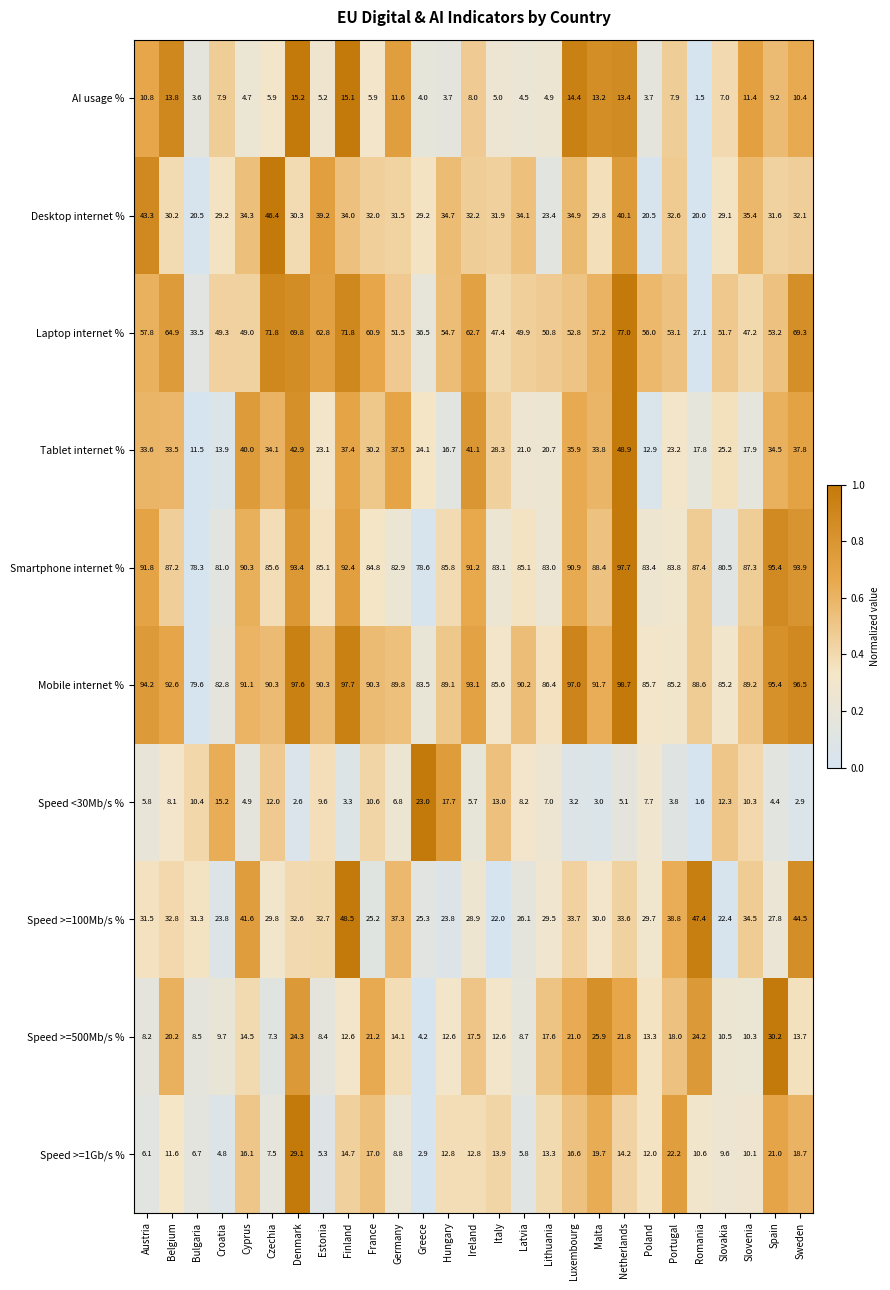

What is the total value across all series at Malta?

392.7